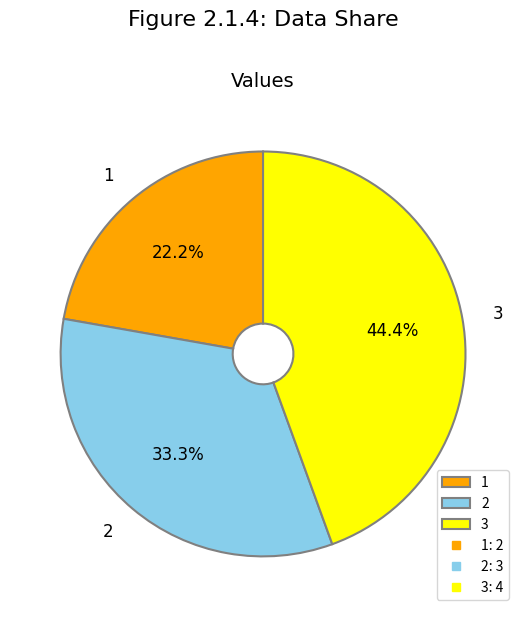

To the nearest percent, what portion does 2 represent?

33%